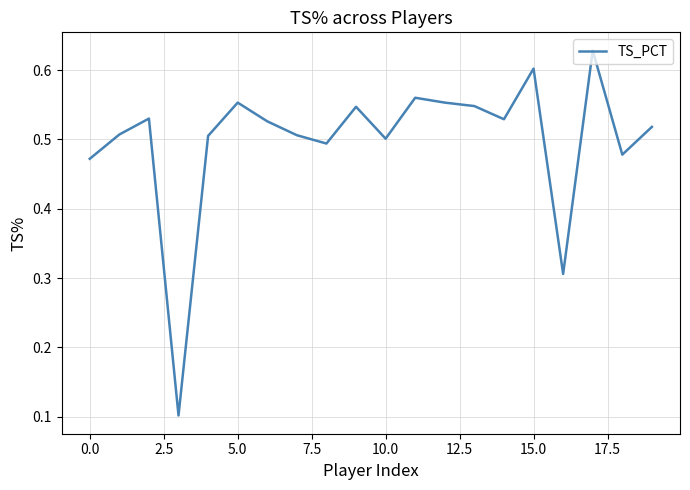

How many points are lower than both their immediate neighbors (excluding endpoints)?

6